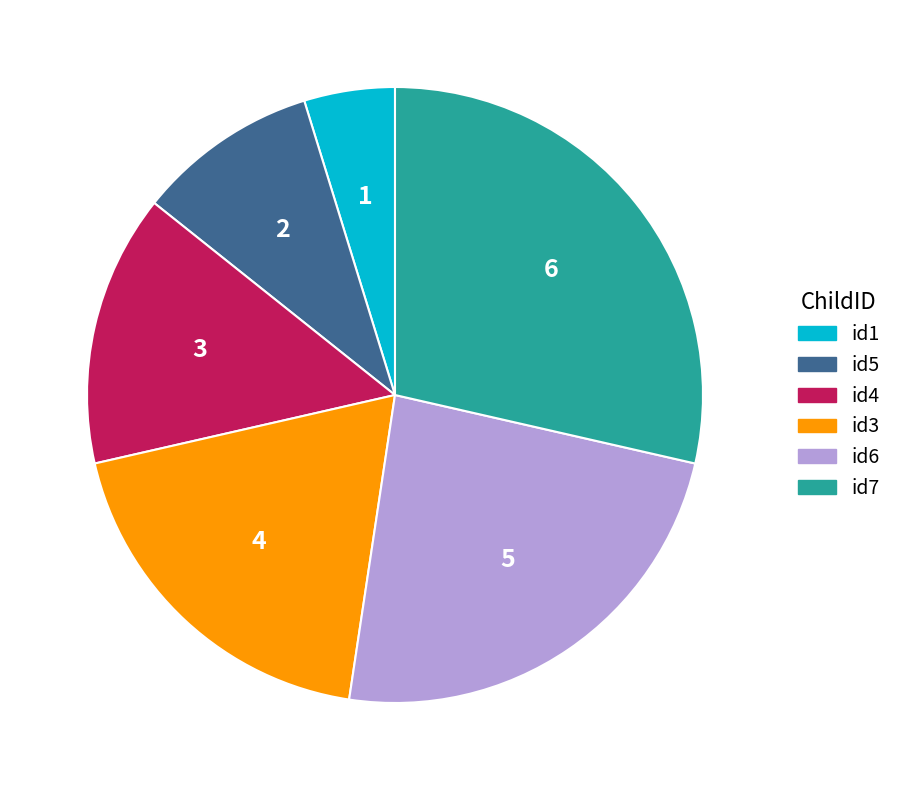

Do id6 and id3 together represent more than half of the pie?

No